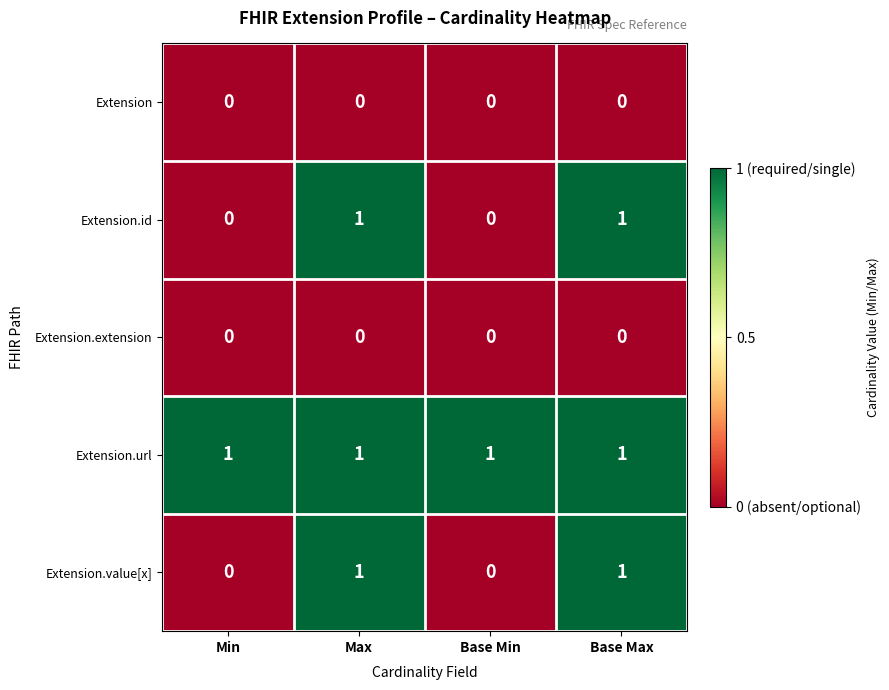

Which series has the largest total across all categories?

Extension.url